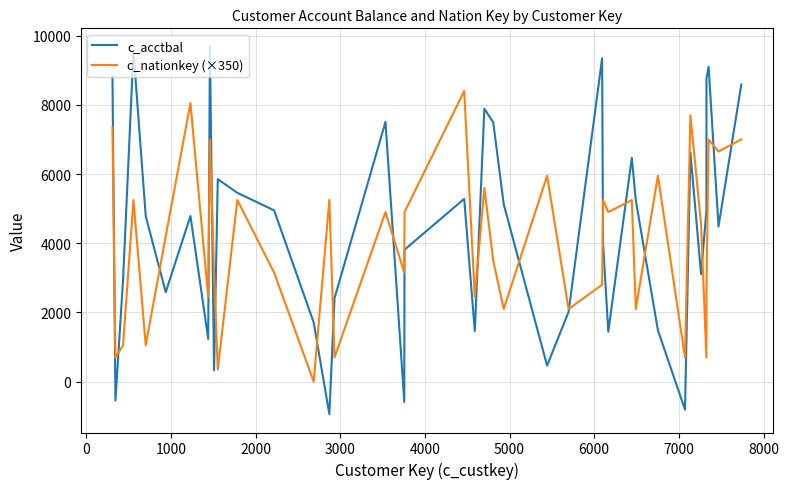

What is the maximum value shown in the chart?

9680.5